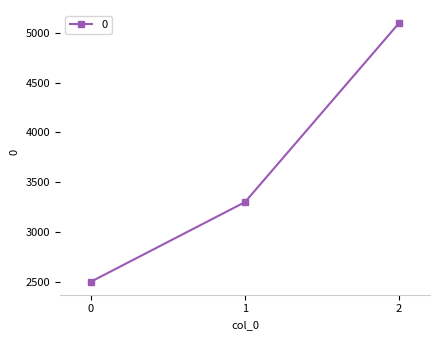

How many data points does each series have?

3